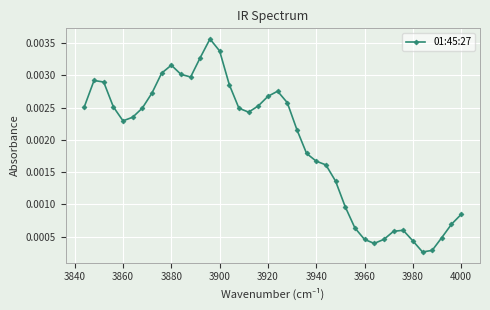

Count the number of data series in this chart.

1